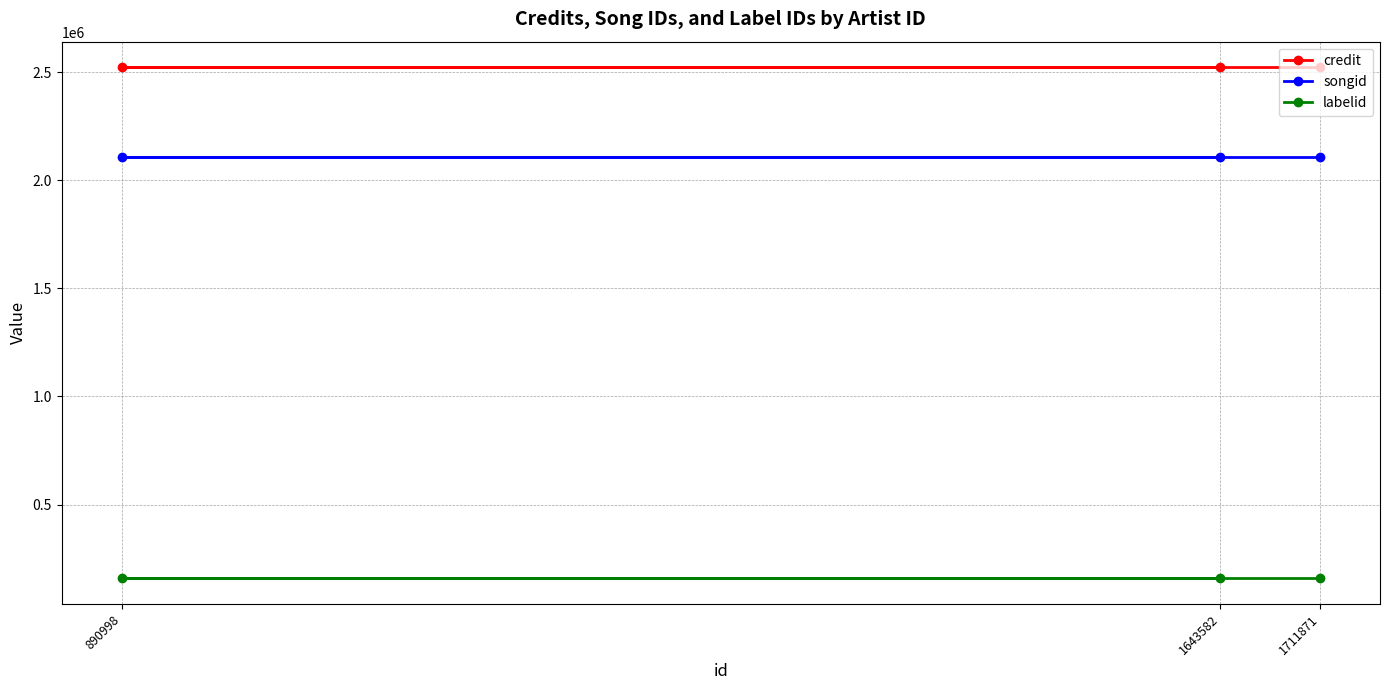

The value of songid at 1711871 is 1313879. True or false?

False